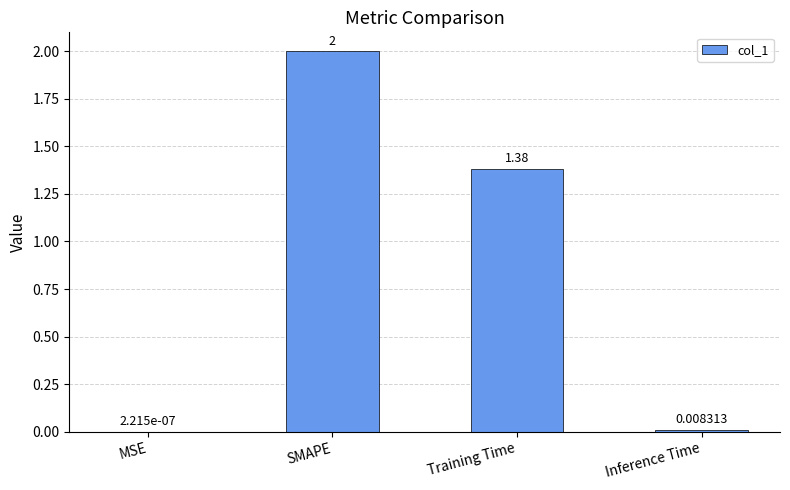

What is the sum of all values?

3.4